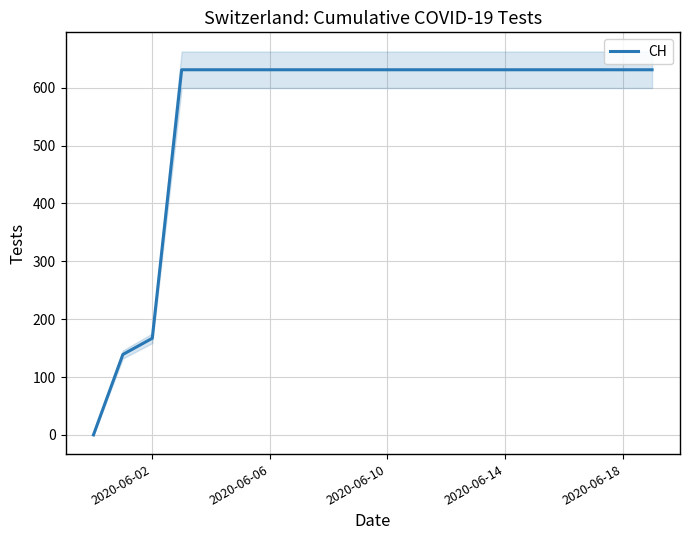

What is the maximum value shown in the chart?

631